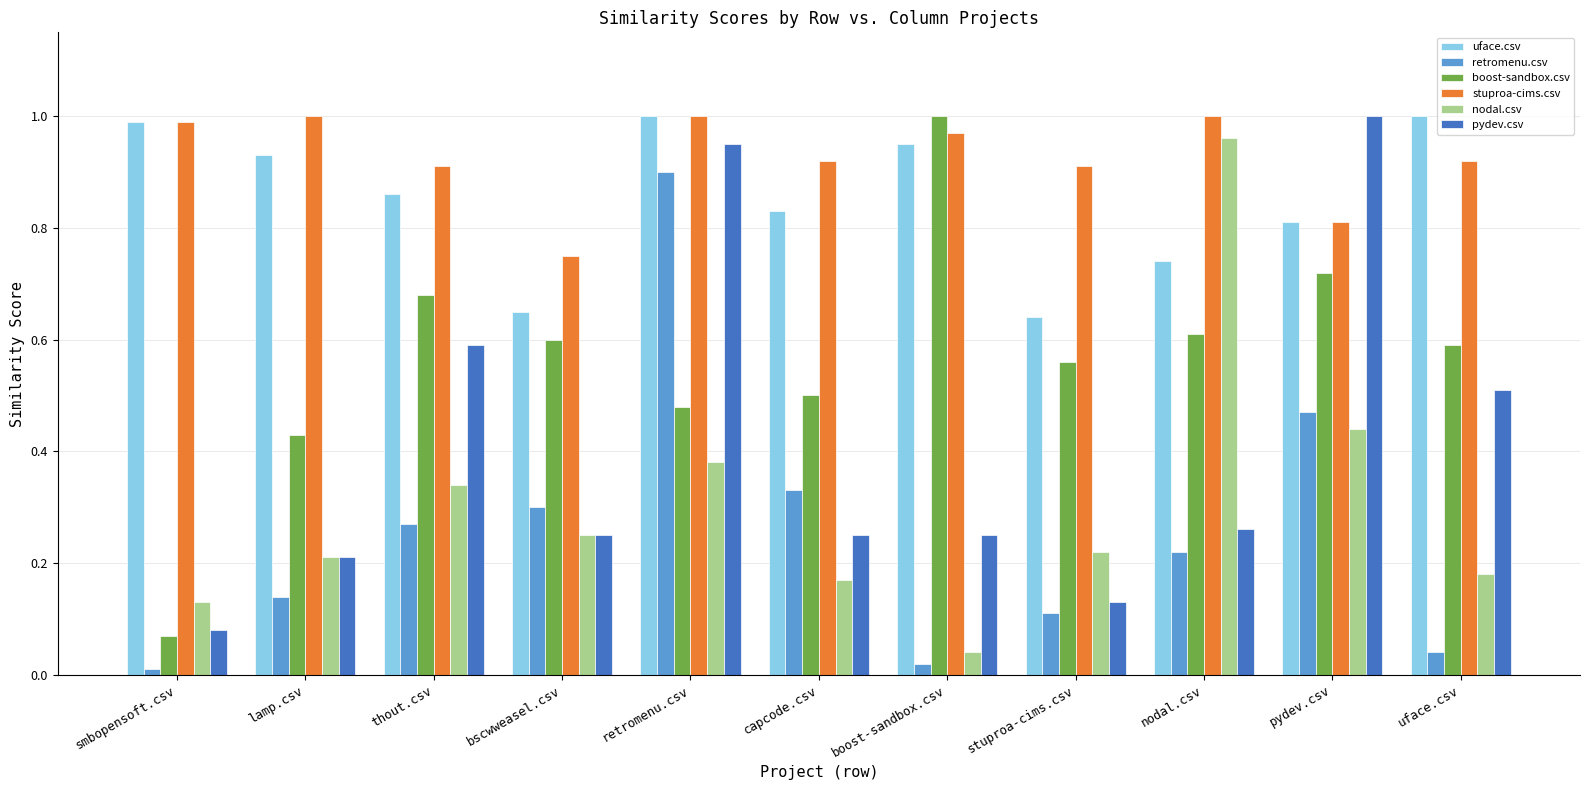

Which label corresponds to the smallest value in the chart?

smbopensoft.csv